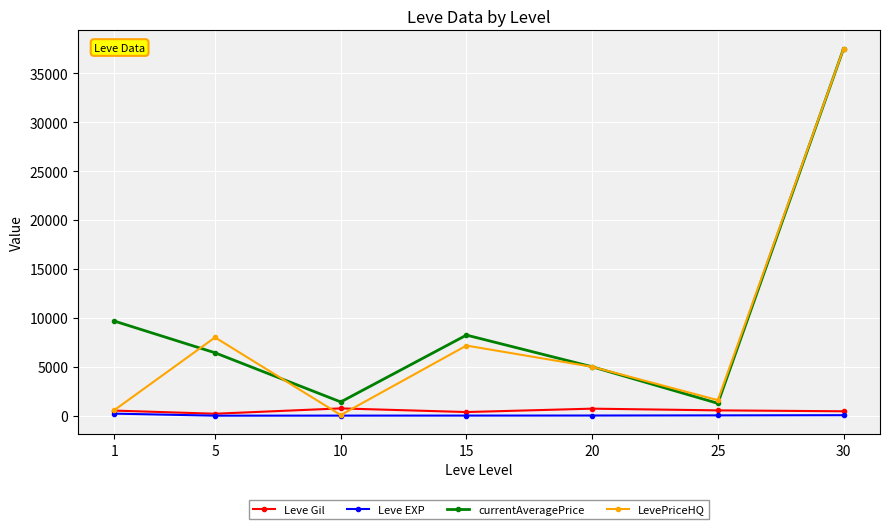

What is the value of the Leve Gil point at the 4th from the left?

373.3